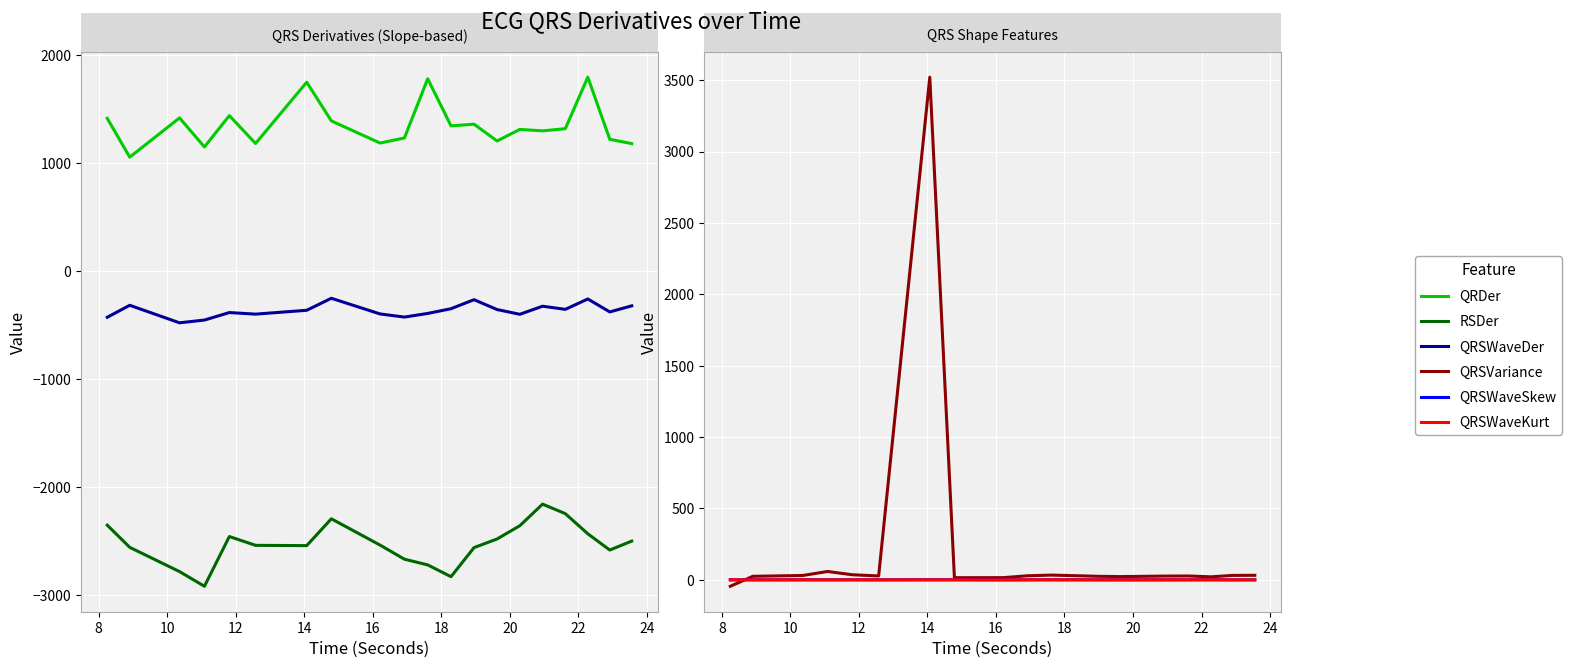

Is it true that QRSWaveSkew equals 0.2 at 24?

False